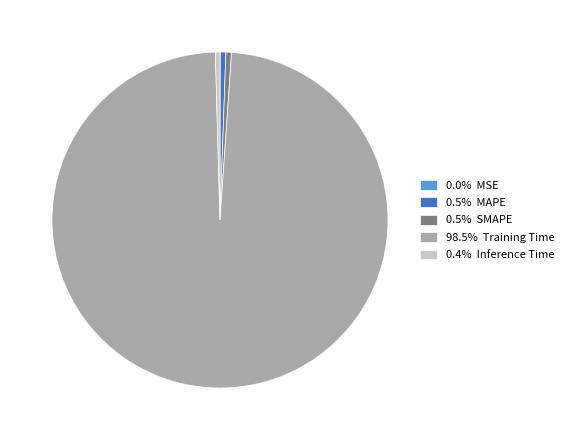

Do 0.4% Inference Time and 0.5% SMAPE together represent more than half of the pie?

No